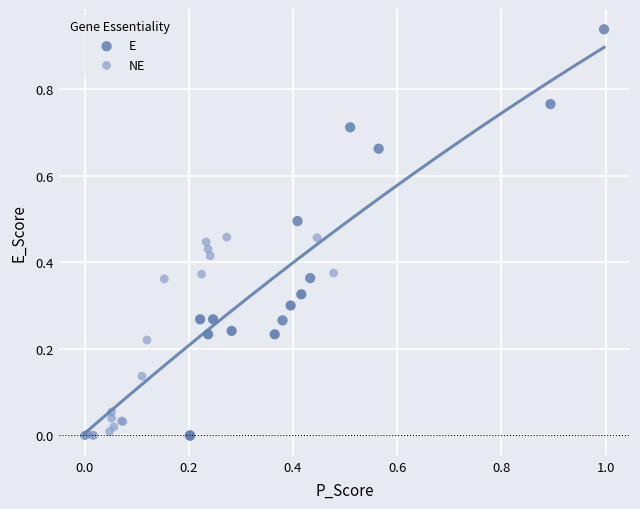

Which series contains the highest Y value?

E